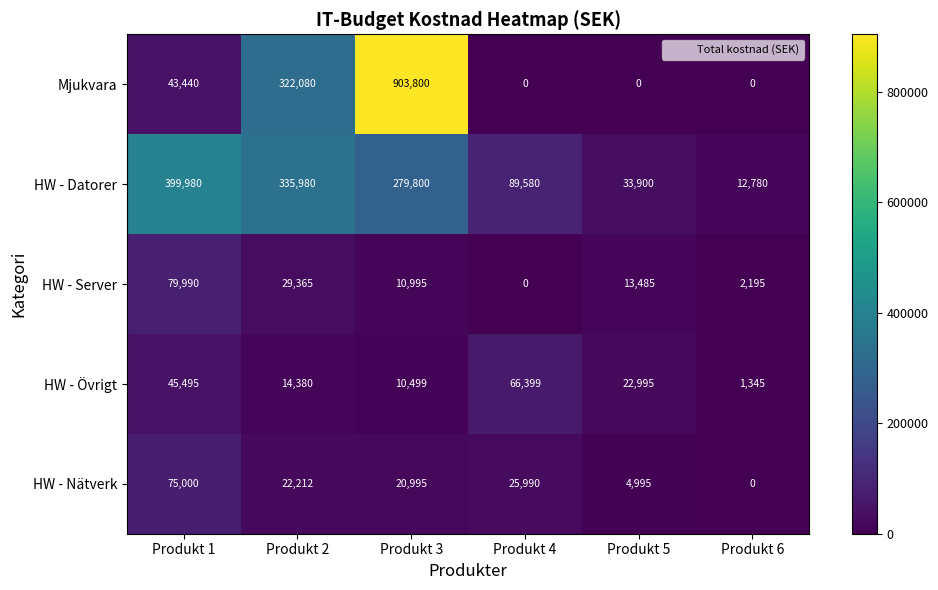

Which series has the largest total across all categories?

Mjukvara